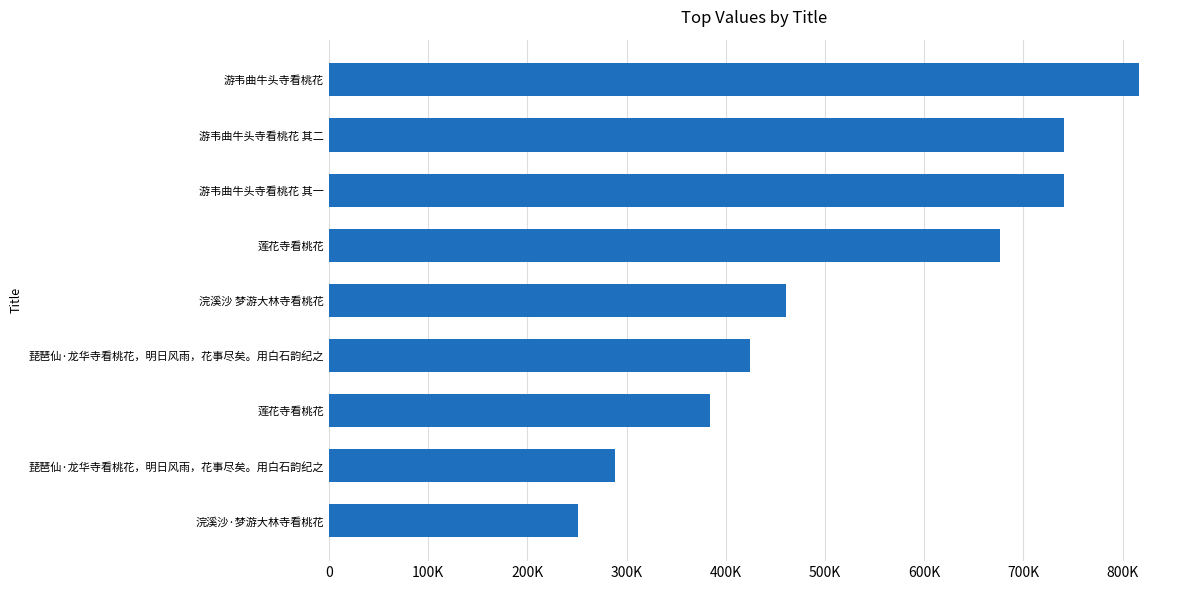

Are the bars horizontal?

Yes